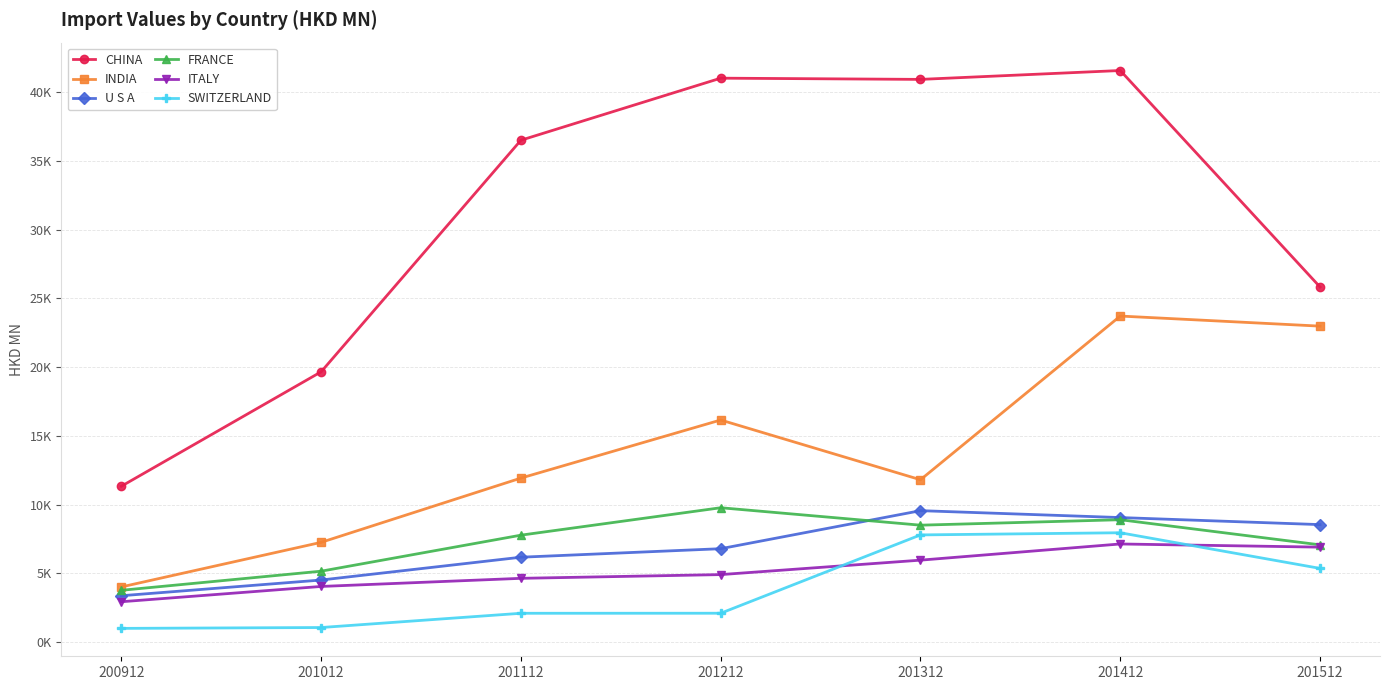

Is it true that SWITZERLAND equals 7799.4 at 201312?

True